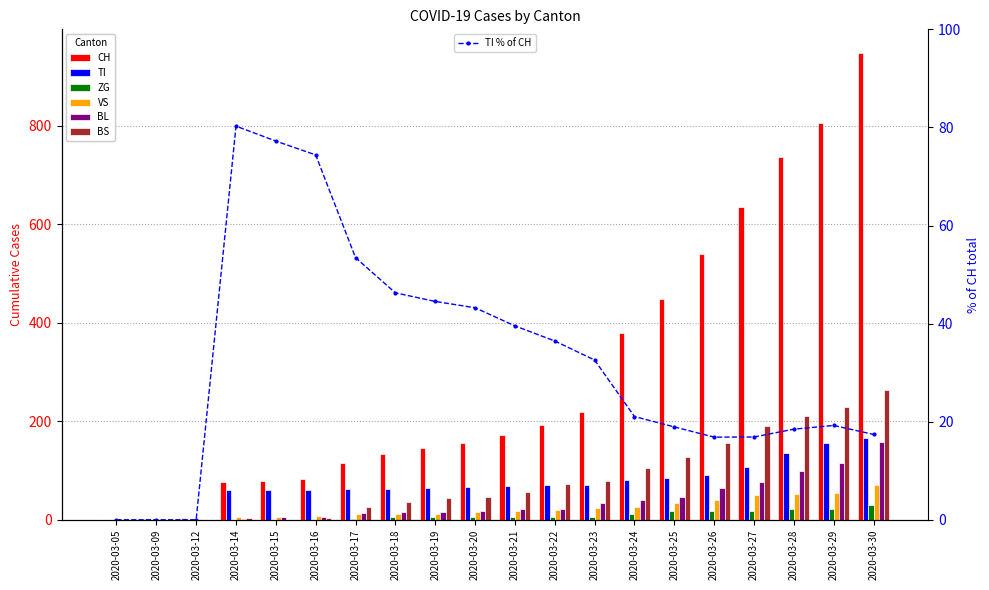

At which label does CH reach its peak?

2020-03-30